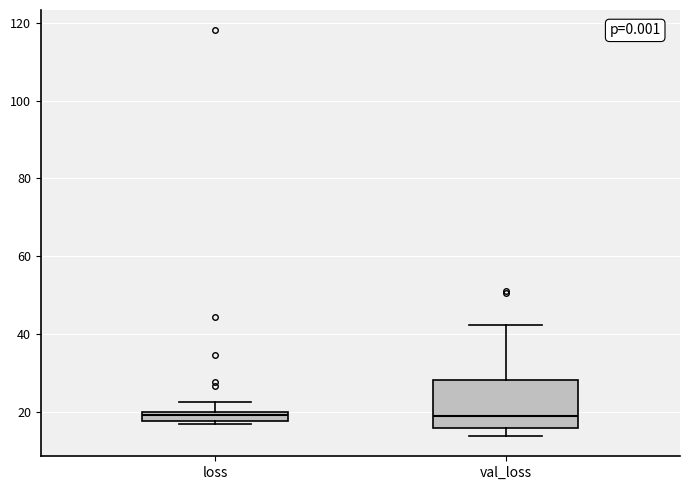

Where does the lower whisker of the box for val_loss end on the y-axis? The values are not printed on the chart, so give them approximately, as read against the axis.

14